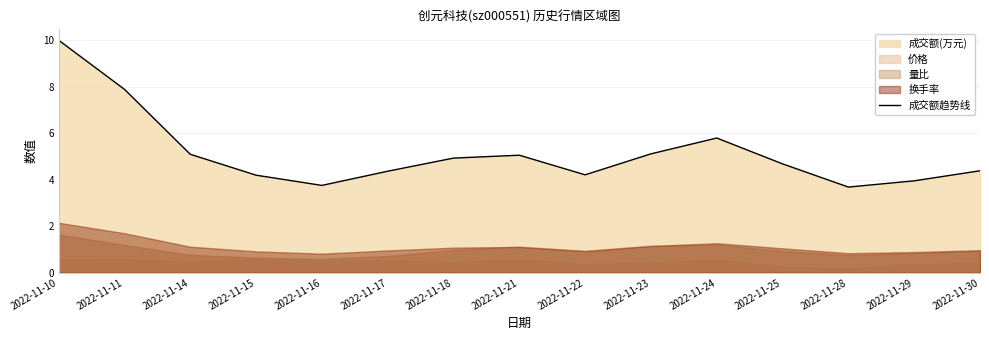

Reading right to left, extract all data points from this chart.

2022-11-30=4.4	2022-11-29=4.0	2022-11-28=3.7	2022-11-25=4.7	2022-11-24=5.8	2022-11-23=5.1	2022-11-22=4.2	2022-11-21=5.1	2022-11-18=4.9	2022-11-17=4.4	2022-11-16=3.8	2022-11-15=4.2	2022-11-14=5.1	2022-11-11=7.9	2022-11-10=10.0